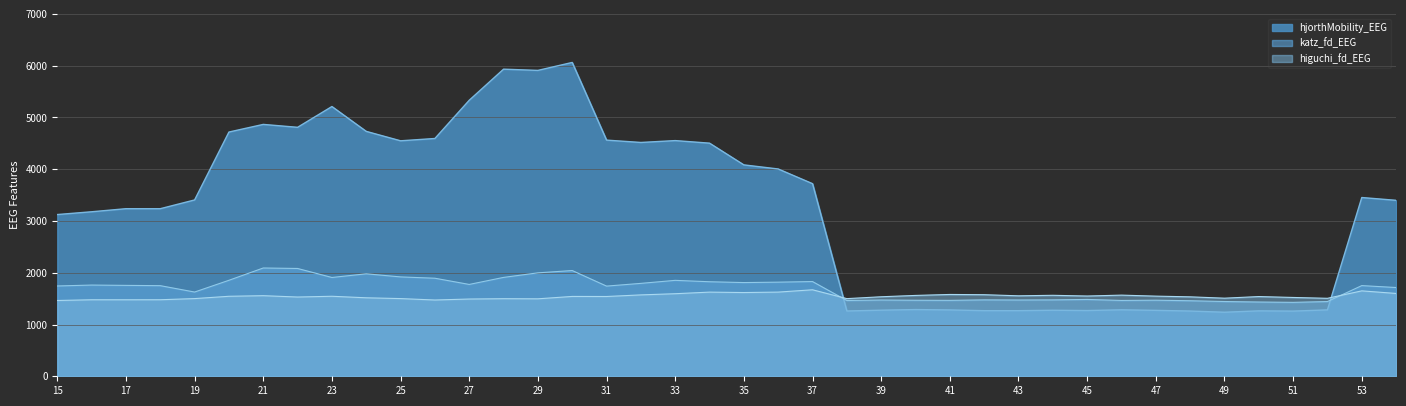

Count the number of data series in this chart.

3